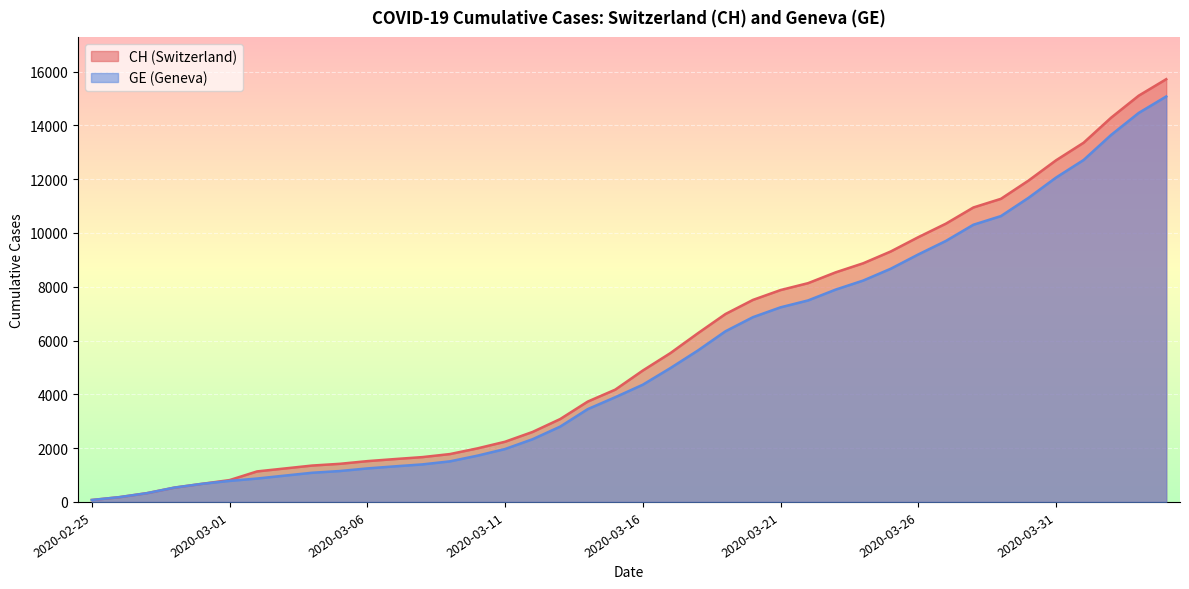

True or false: GE has a value of 3863 at 2020-03-12.

False